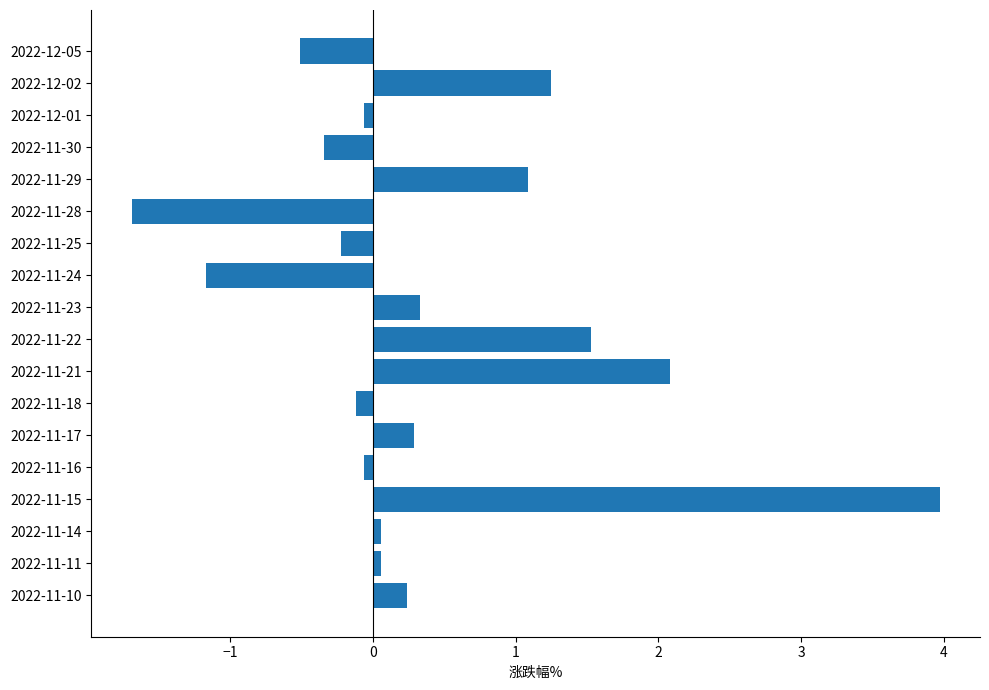

What is the change in value from 2022-11-25 to 2022-11-21?

+2.3